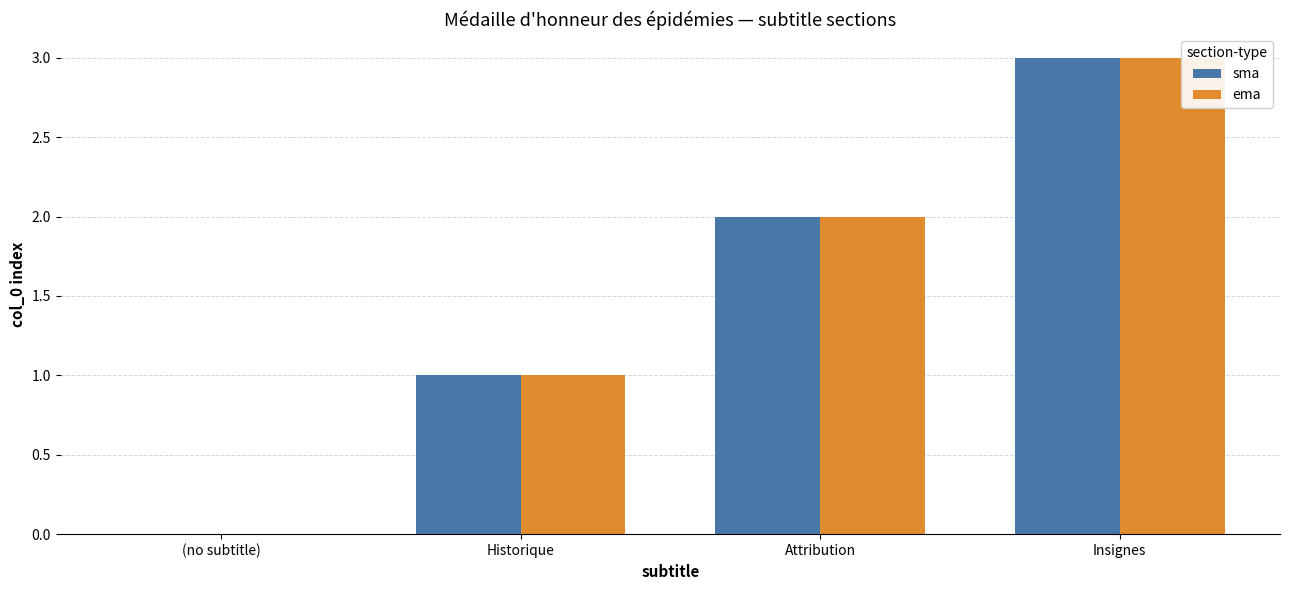

How many groups of bars are there?

4